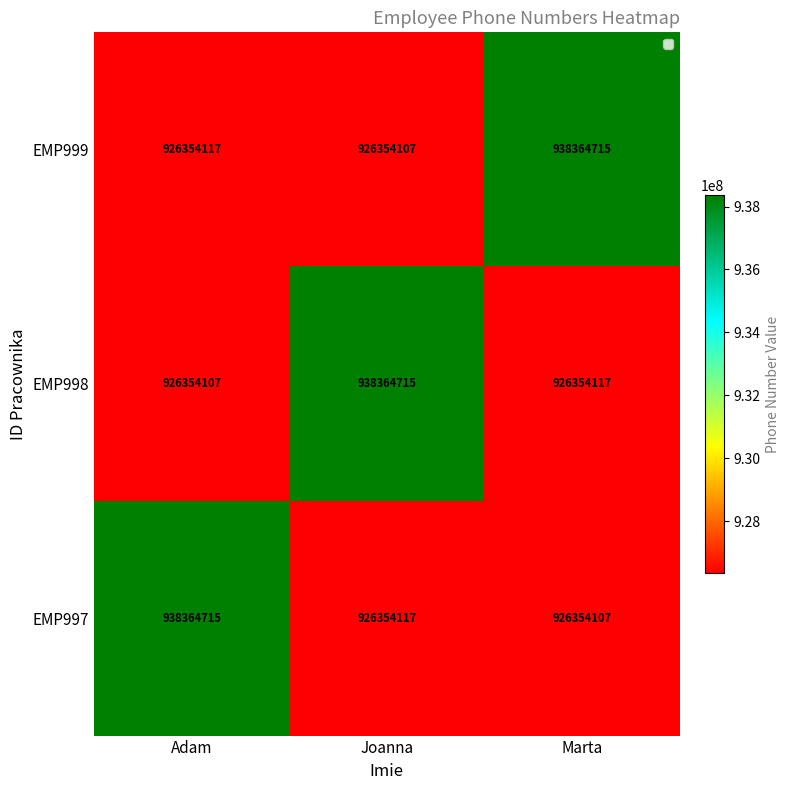

At Adam, list the series in order from largest to smallest.

EMP997, EMP999, EMP998